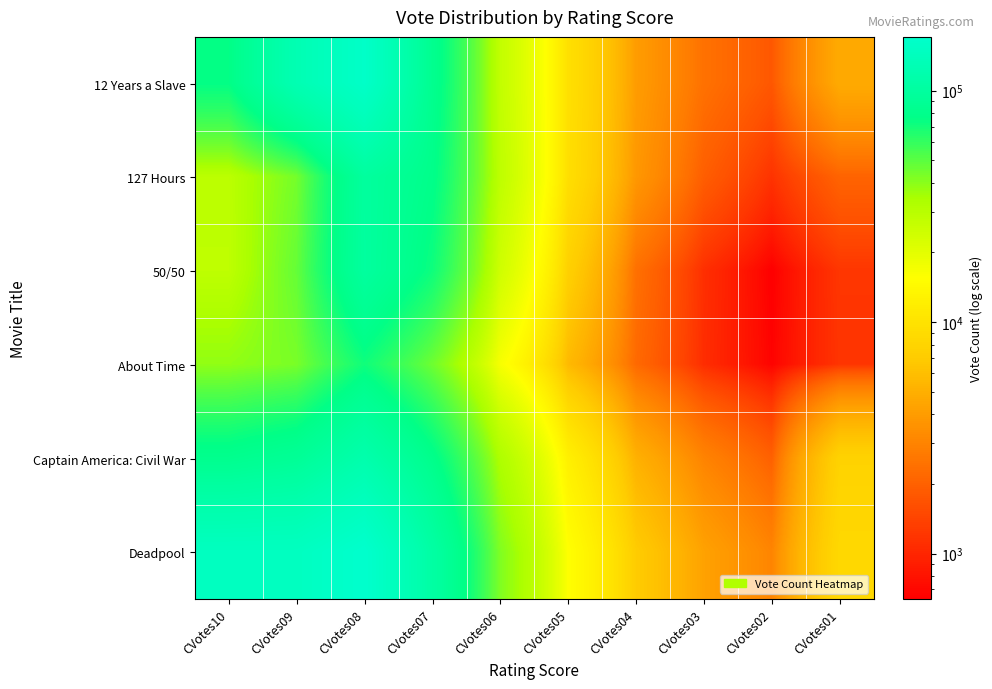

Which label corresponds to the largest value in the chart?

CVotes08